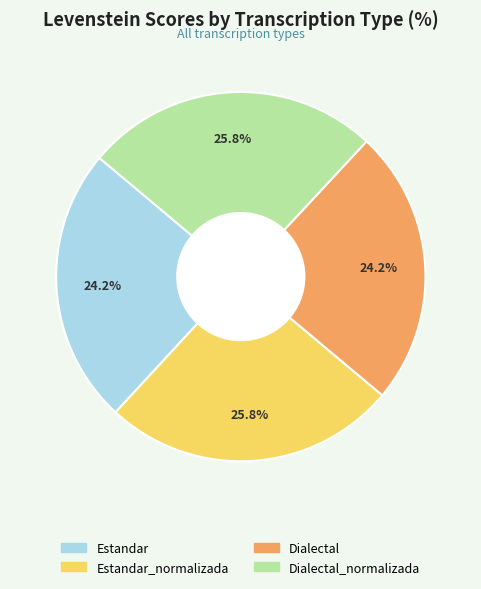

Is there a majority slice in this chart?

No